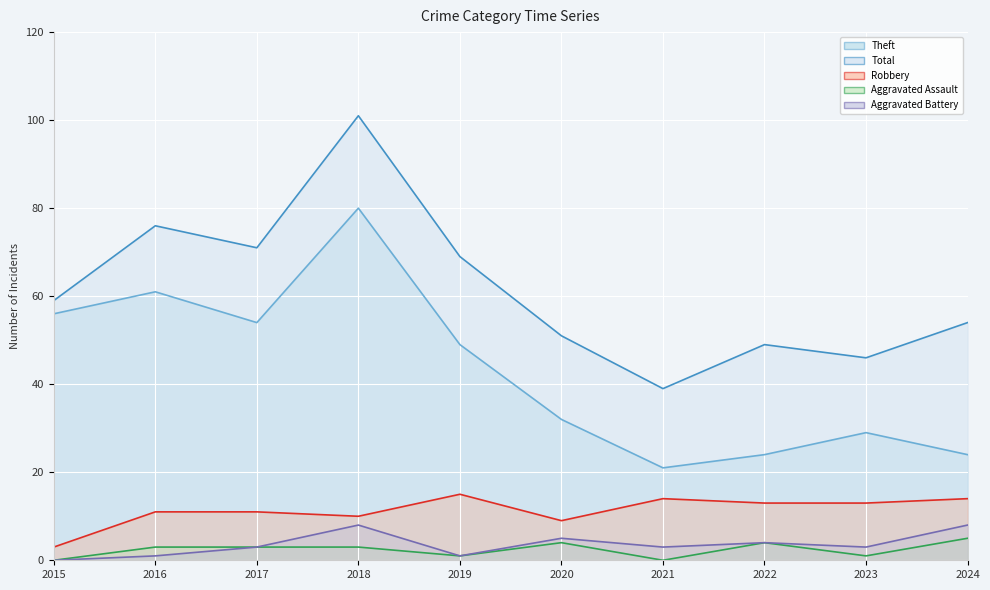

Does the chart display data point markers on the line(s)?

No